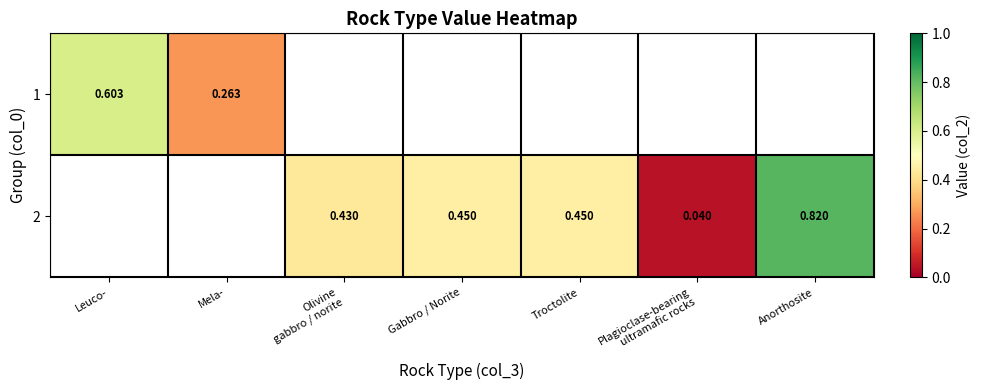

Is the value of 1 at Leuco- greater than the value of 2 at Troctolite?

Yes